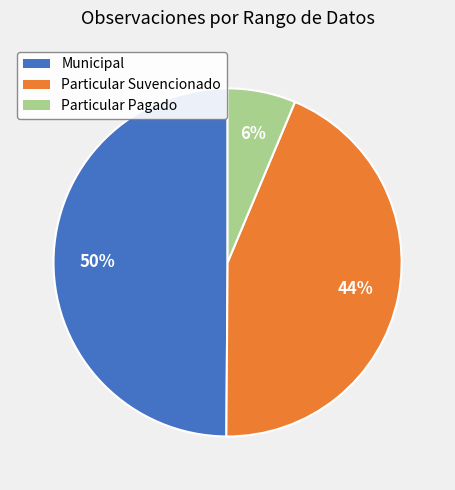

The Particular Pagado slice represents 6% of the pie. True or false?

True